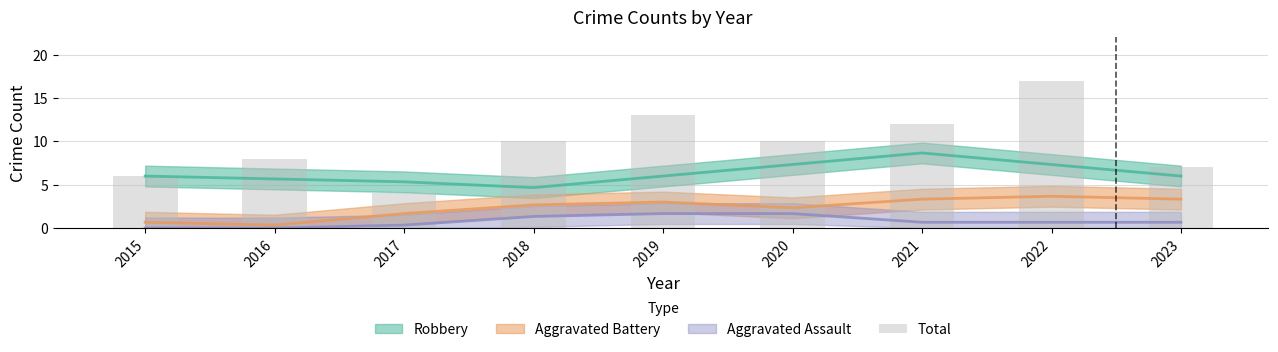

Reading right to left, transcribe all the data shown in this chart.

2023=7	2022=17	2021=12	2020=10	2019=13	2018=10	2017=4	2016=8	2015=6